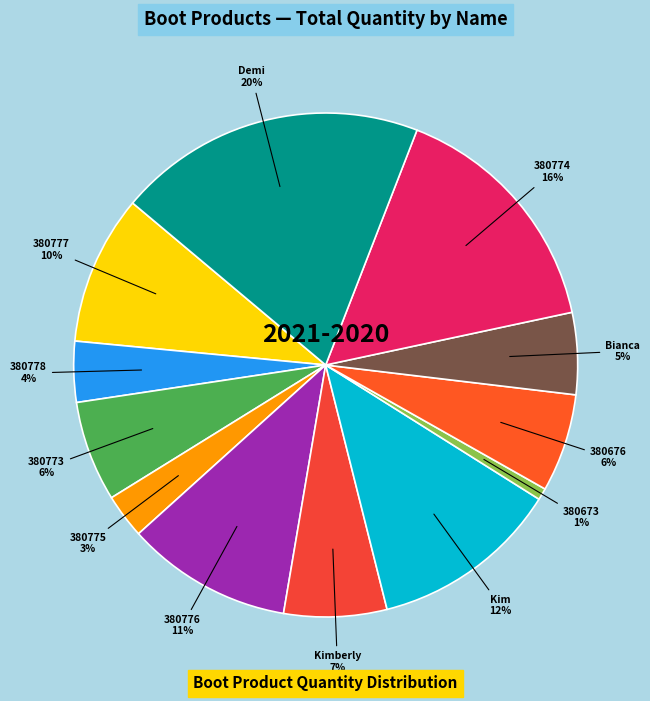

Count the number of slices in the pie.

12